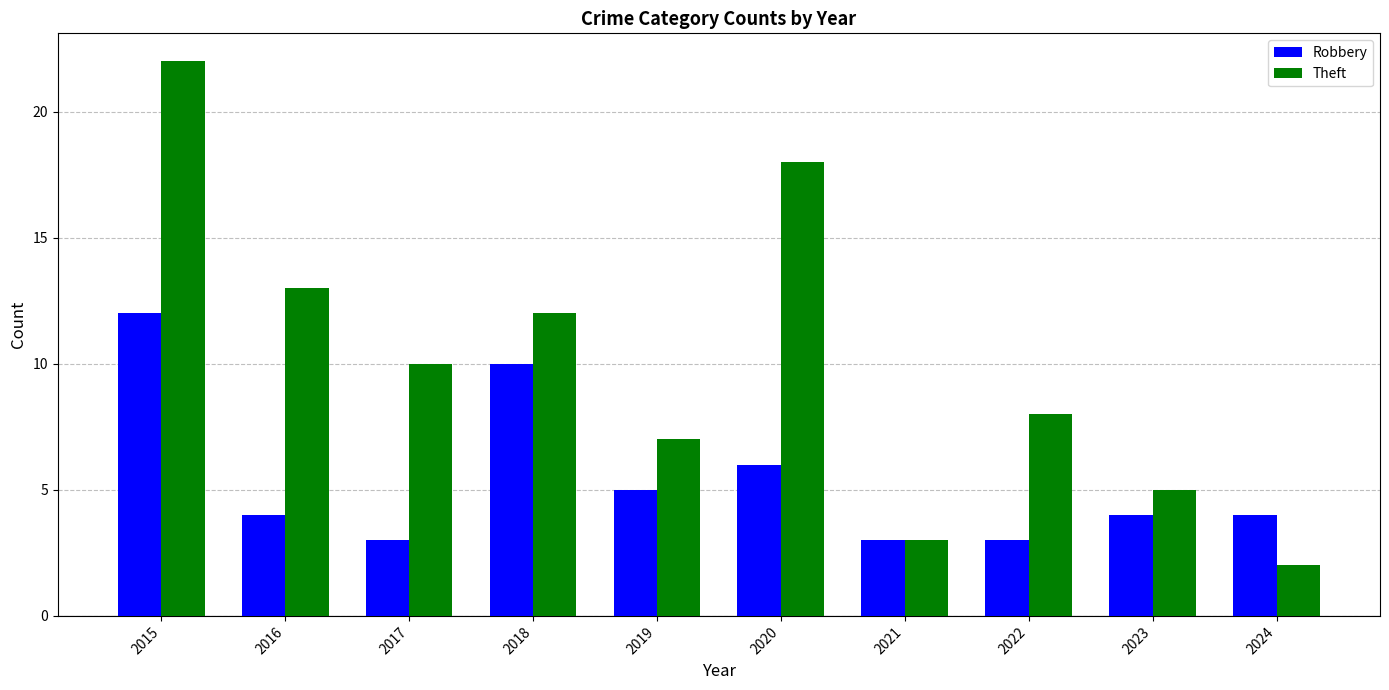

What is the value of the Robbery bar at the 2nd from the left?

4